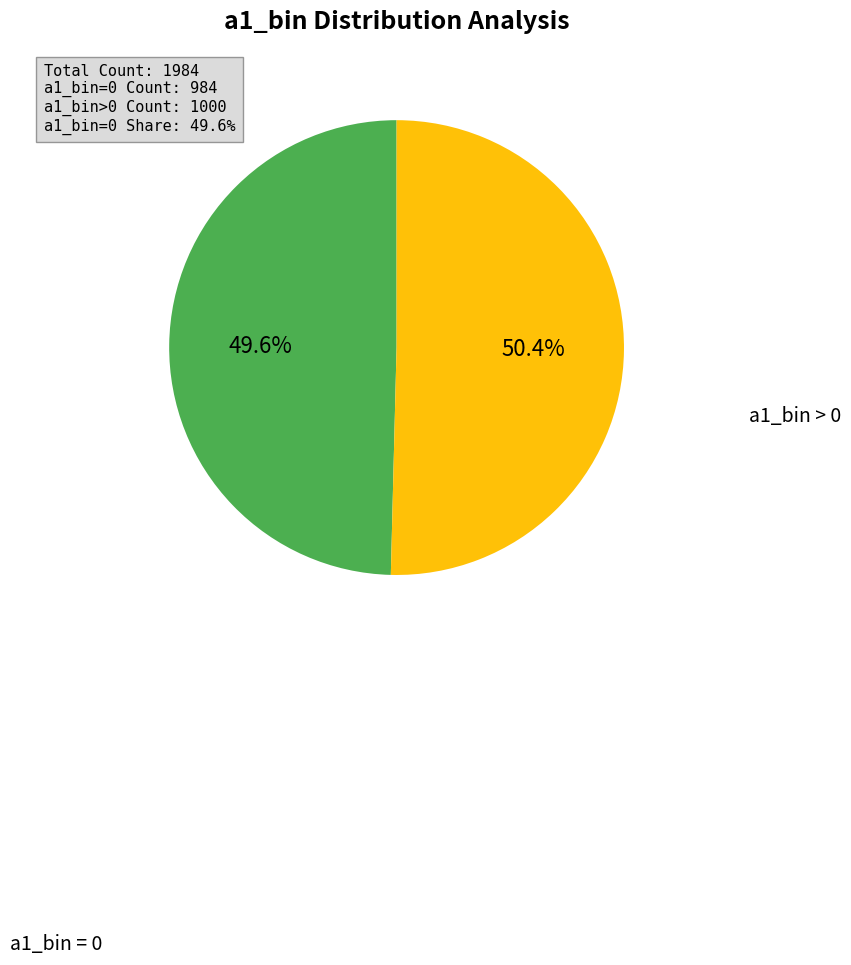

Is there any slice that represents more than half of the pie?

Yes